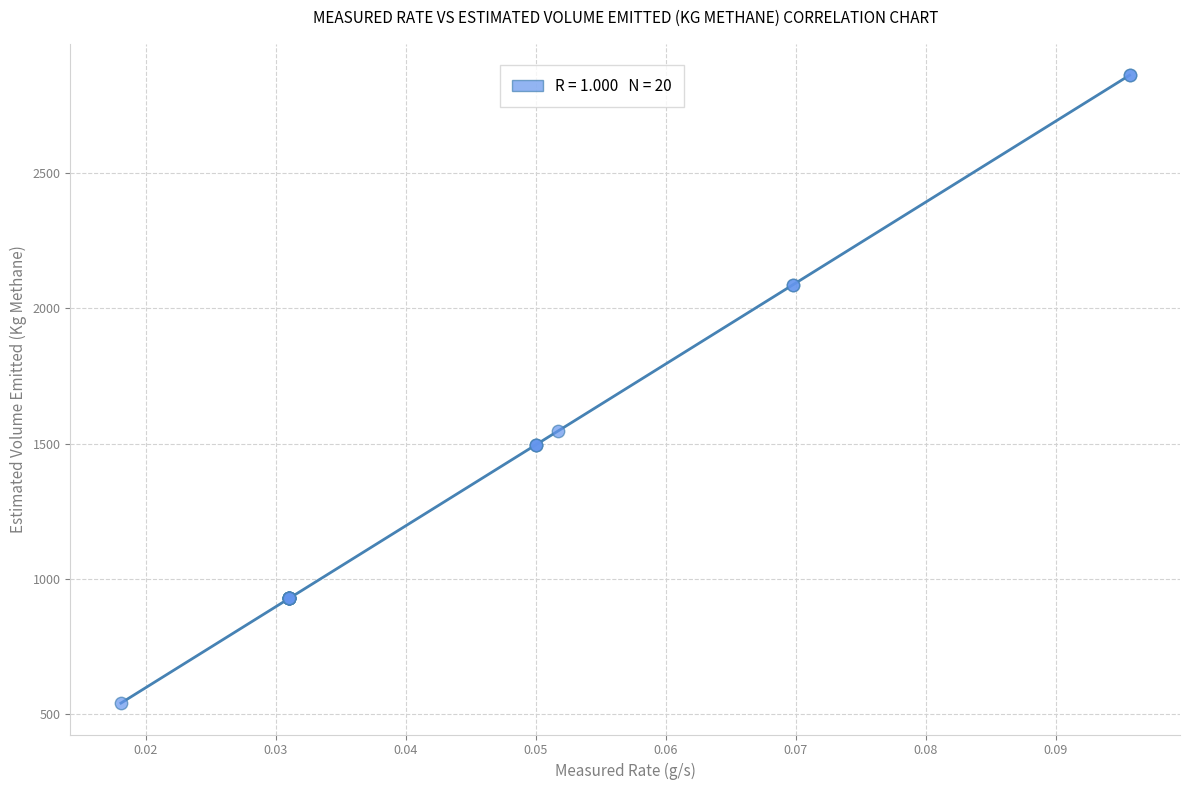

What Y value in the scatter plot is closest to 1700?

1546.3